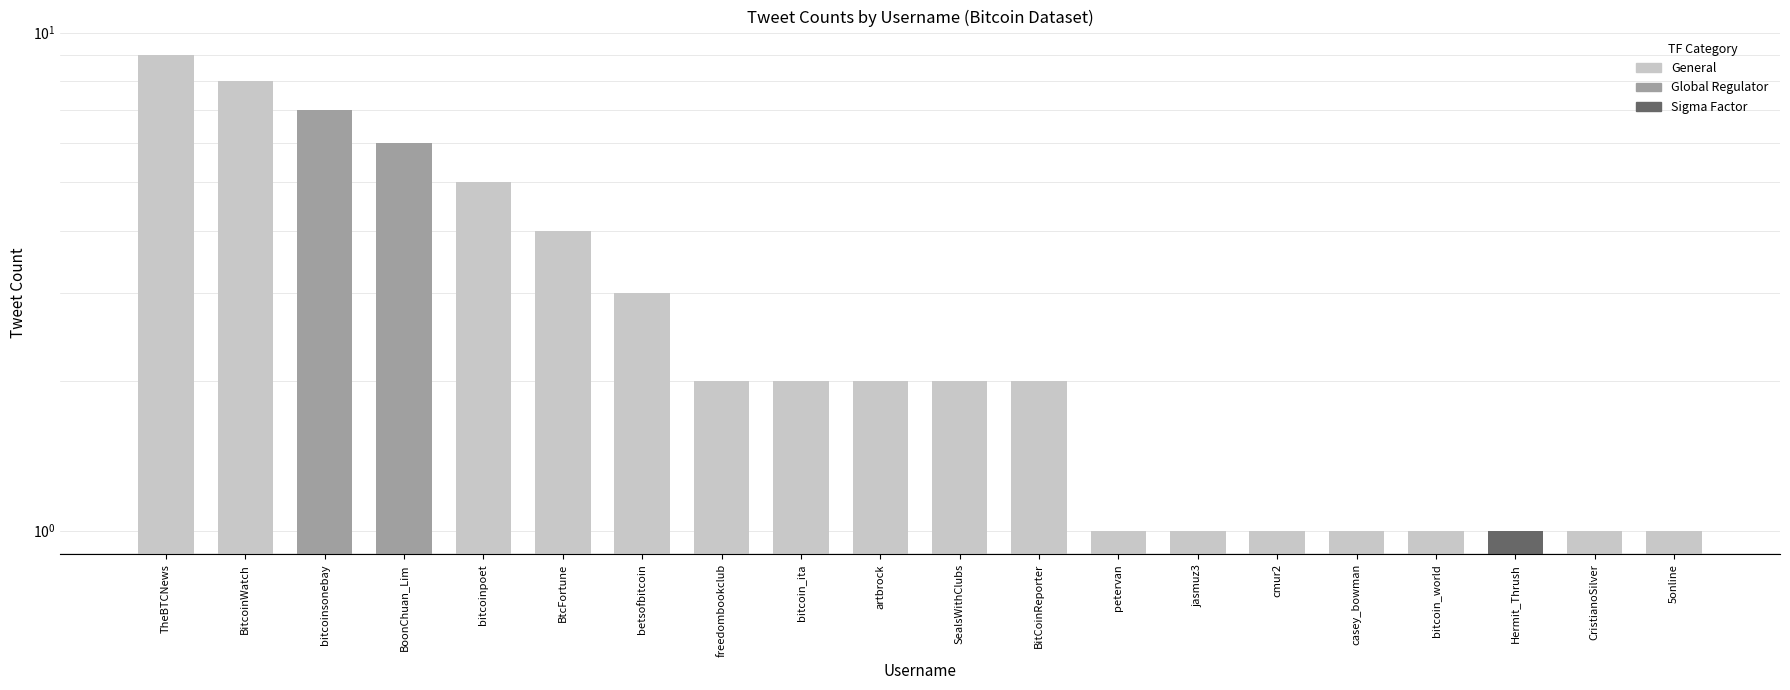

What is the difference between the maximum and second lowest values?

8